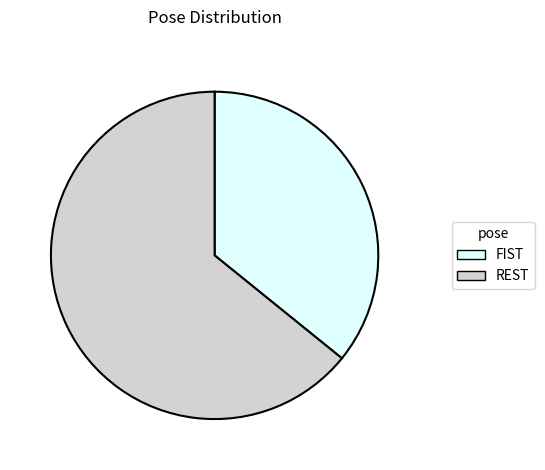

Is it true that REST is 64% of the pie?

True